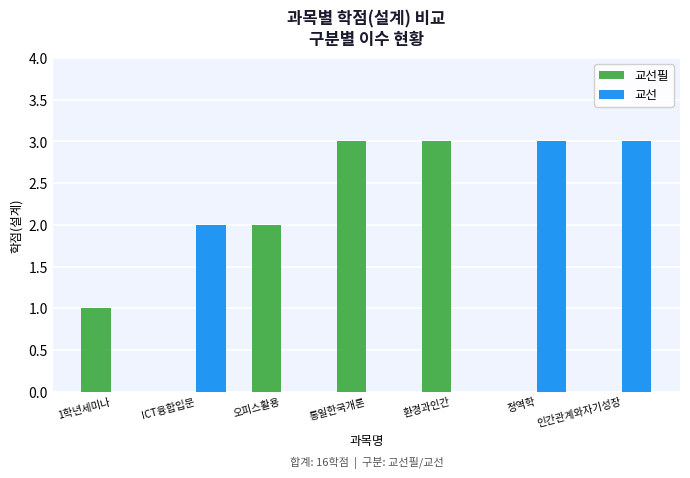

What is the total value across all series at 정역학?

3